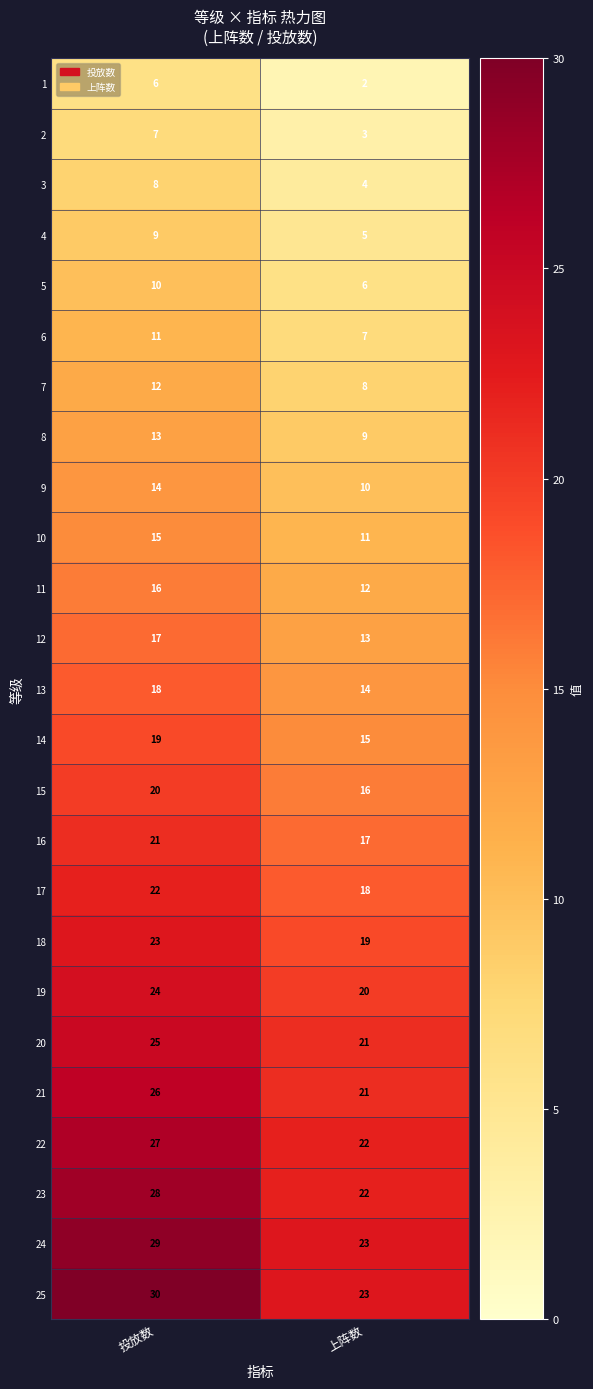

Is it true that 25 equals 23 at 上阵数?

True